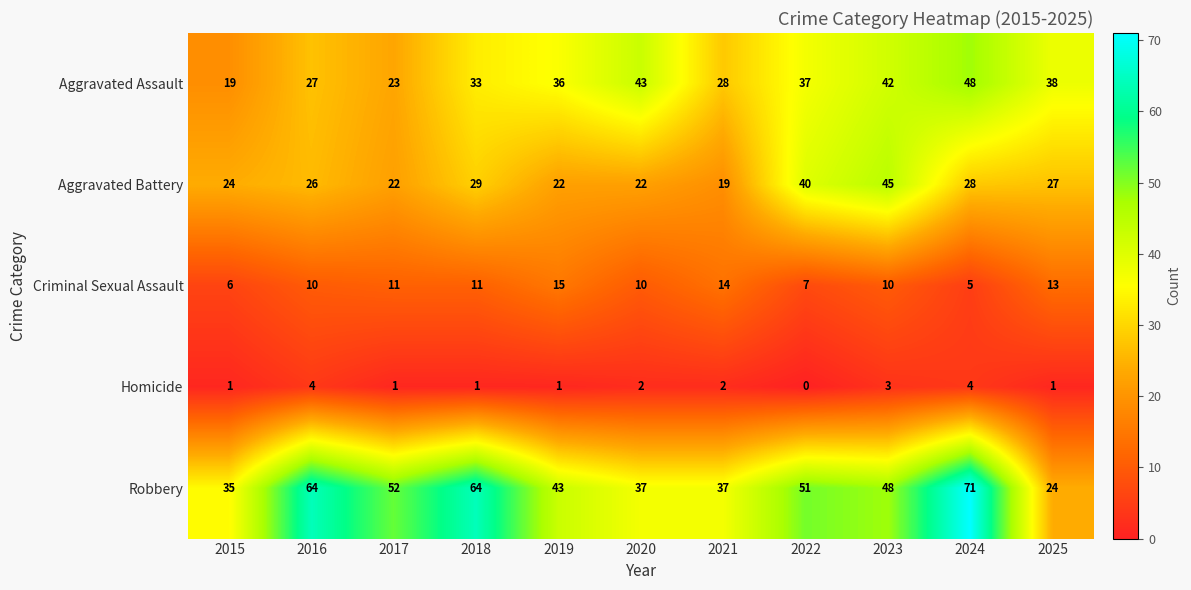

True or false: Aggravated Battery has a value of 14 at 2019.

False